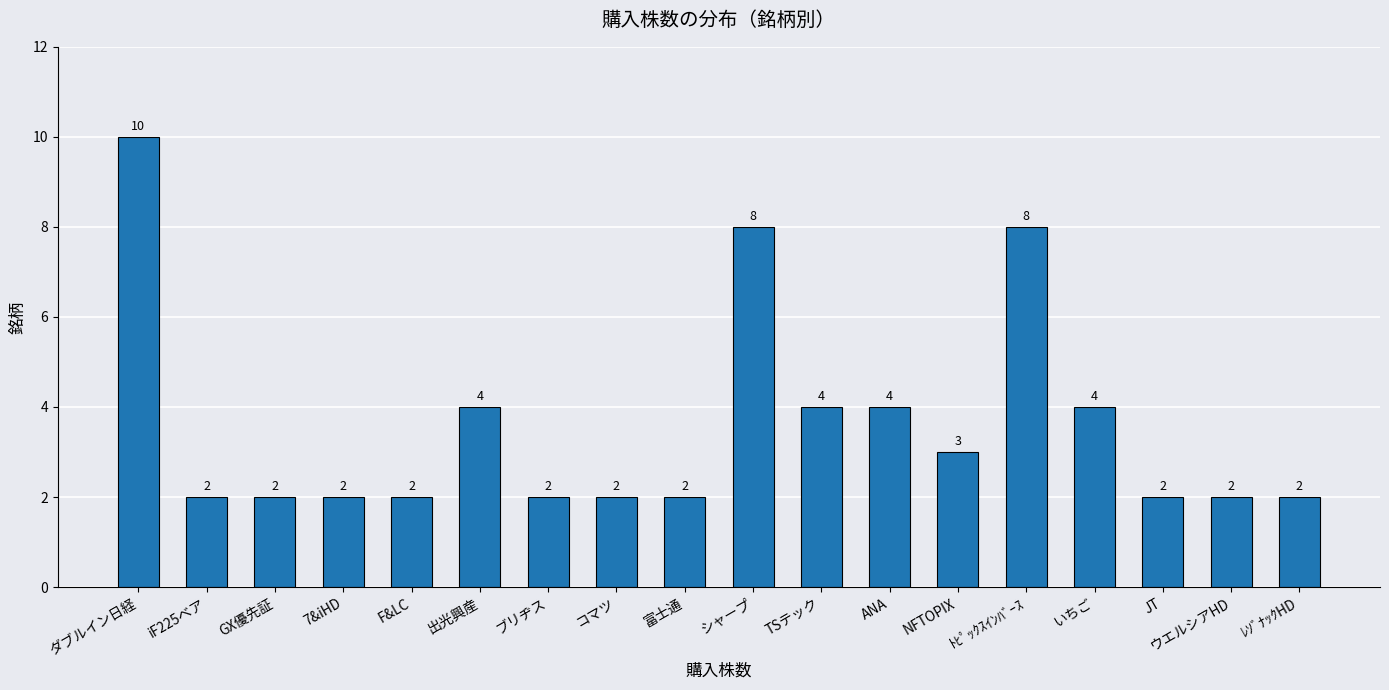

Are the bars horizontal?

No